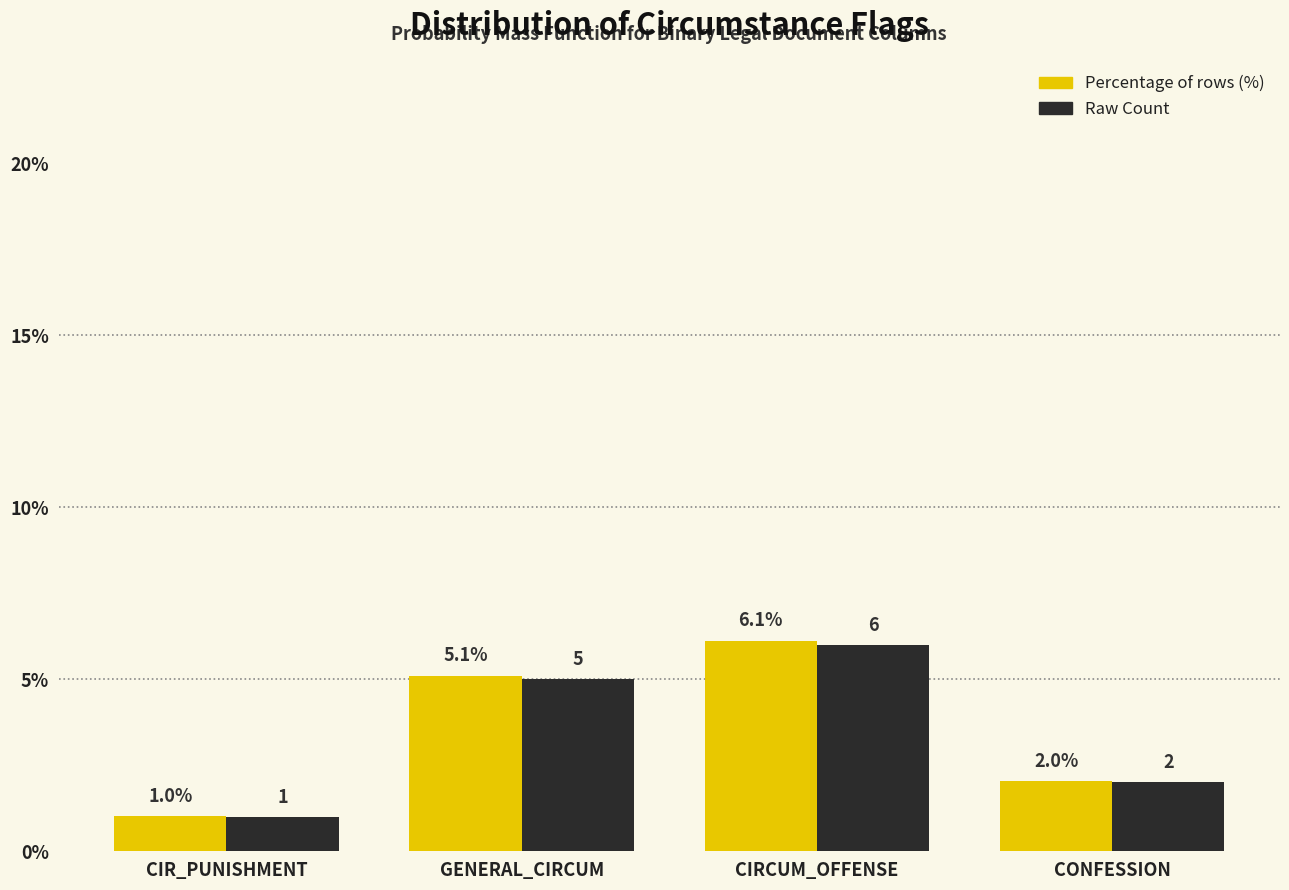

What is the maximum value shown in the chart?

6.1